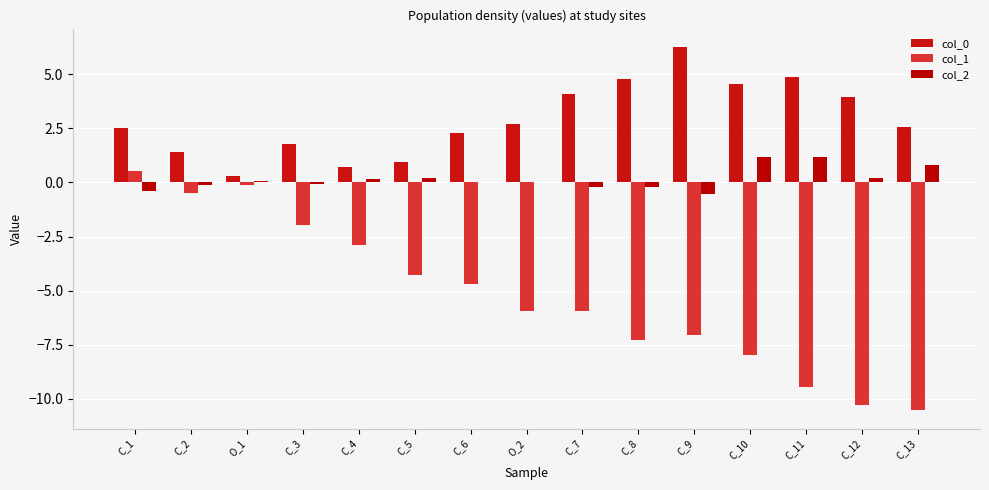

What is the sum of the col_0 values at C_8 and C_7?

8.8